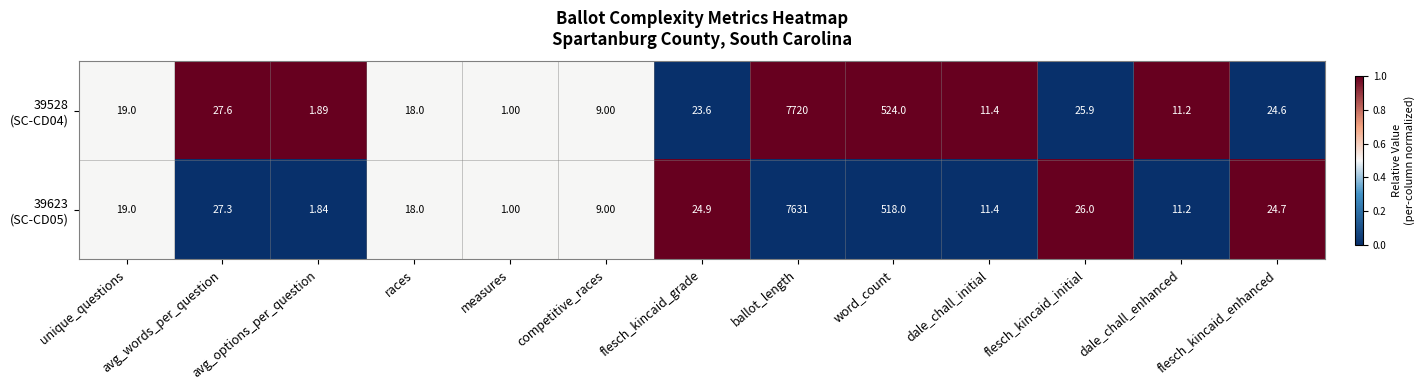

What is the spread (max minus min) of values at flesch_kincaid_initial?

0.1